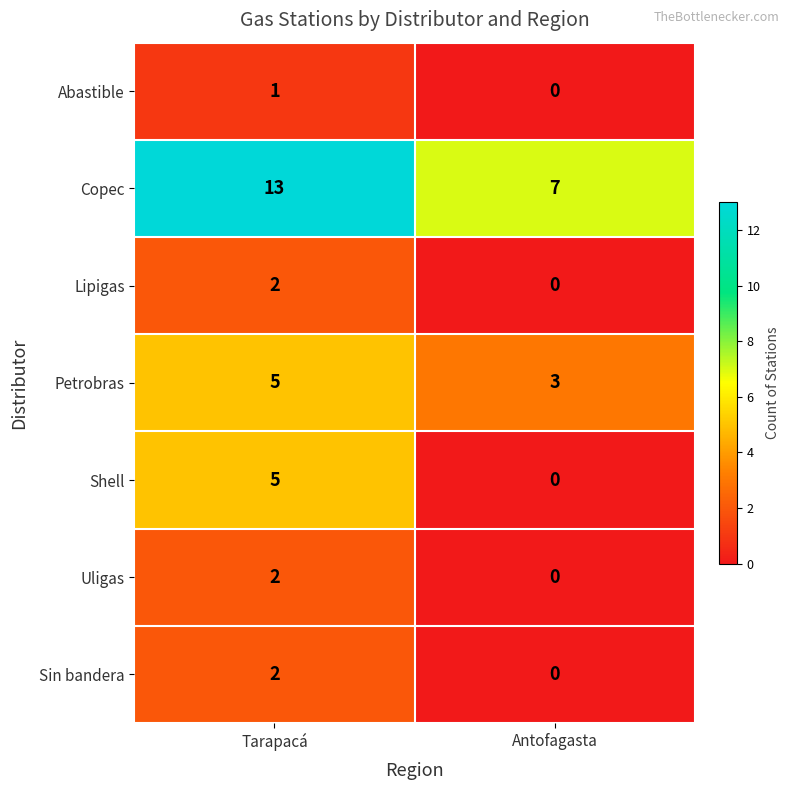

Reading left to right, extract all data points from this chart.

Abastible: Tarapacá=1	Antofagasta=0
Copec: Tarapacá=13	Antofagasta=7
Lipigas: Tarapacá=2	Antofagasta=0
Petrobras: Tarapacá=5	Antofagasta=3
Shell: Tarapacá=5	Antofagasta=0
Uligas: Tarapacá=2	Antofagasta=0
Sin bandera: Tarapacá=2	Antofagasta=0